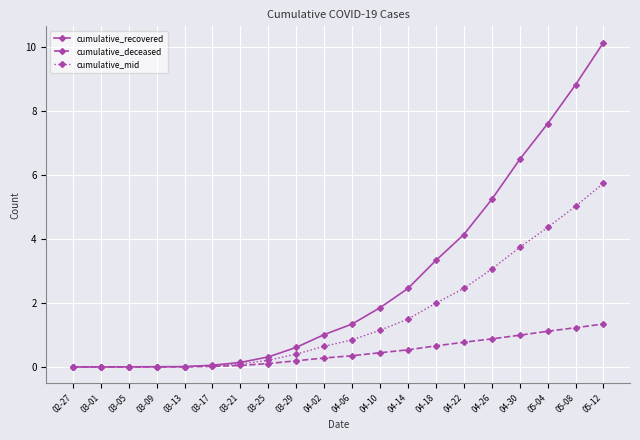

Which category has the highest value across all series?

05-12